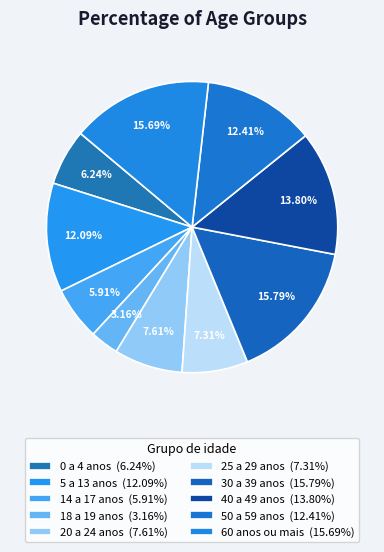

Does 50 a 59 anos account for over 50% of the chart?

No